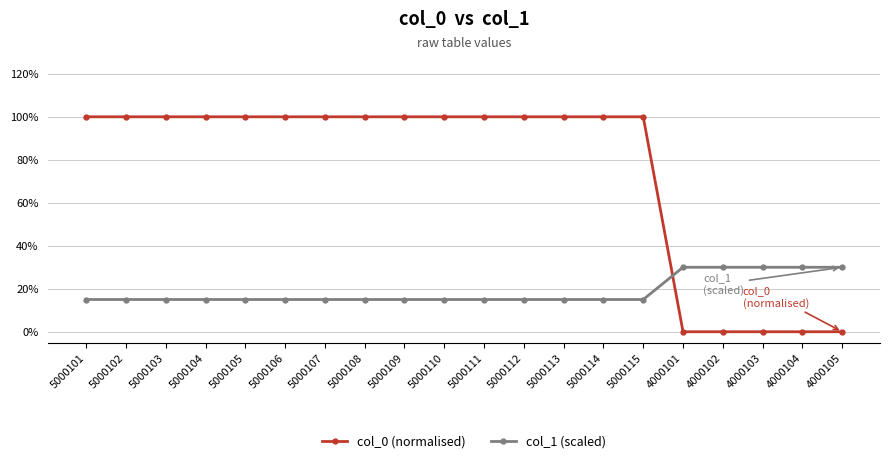

Rank the categories by col_1 (scaled) value from highest to lowest.

4000101, 4000102, 4000103, 4000104, 4000105, 5000101, 5000102, 5000103, 5000104, 5000105, 5000106, 5000107, 5000108, 5000109, 5000110, 5000111, 5000112, 5000113, 5000114, 5000115